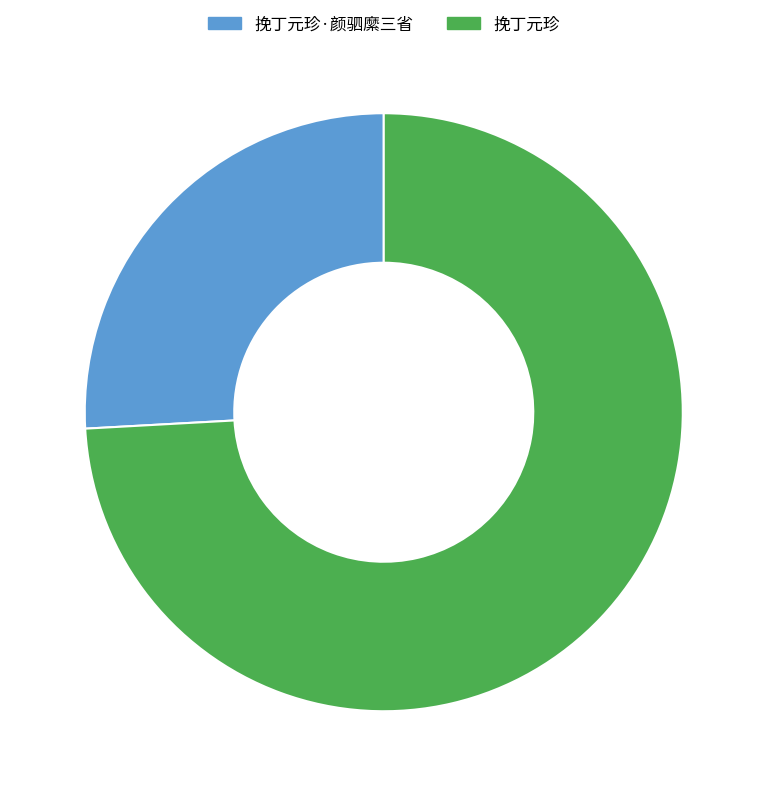

Approximately how many times larger is the value at 挽丁元珍·颜驷縻三省 compared to 挽丁元珍?

0.3